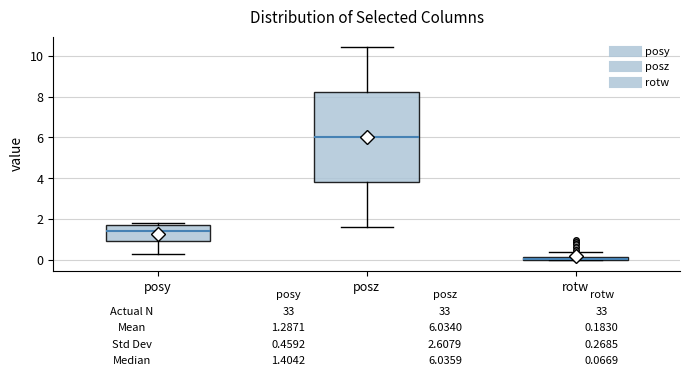

Which box's median line is the lowest?

rotw